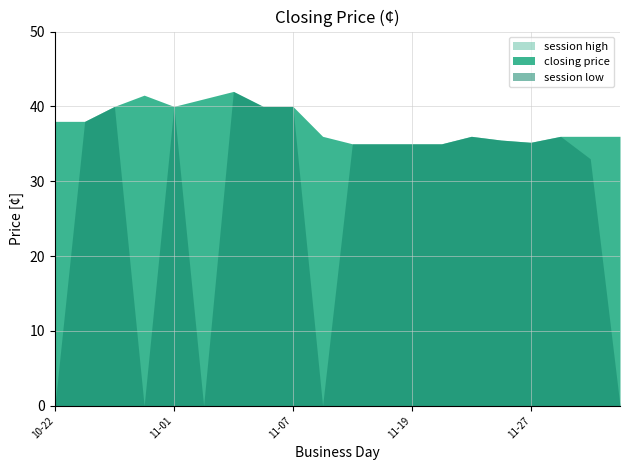

What is the label of the 12th point from the left?

2007-11-15